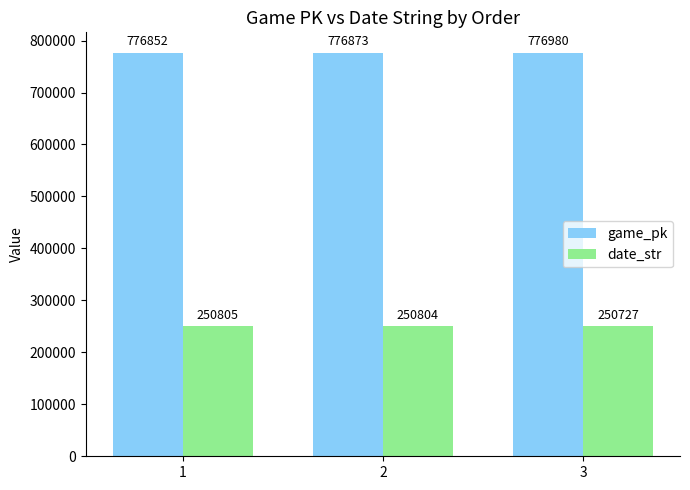

Which series has the widest spread of values?

game_pk